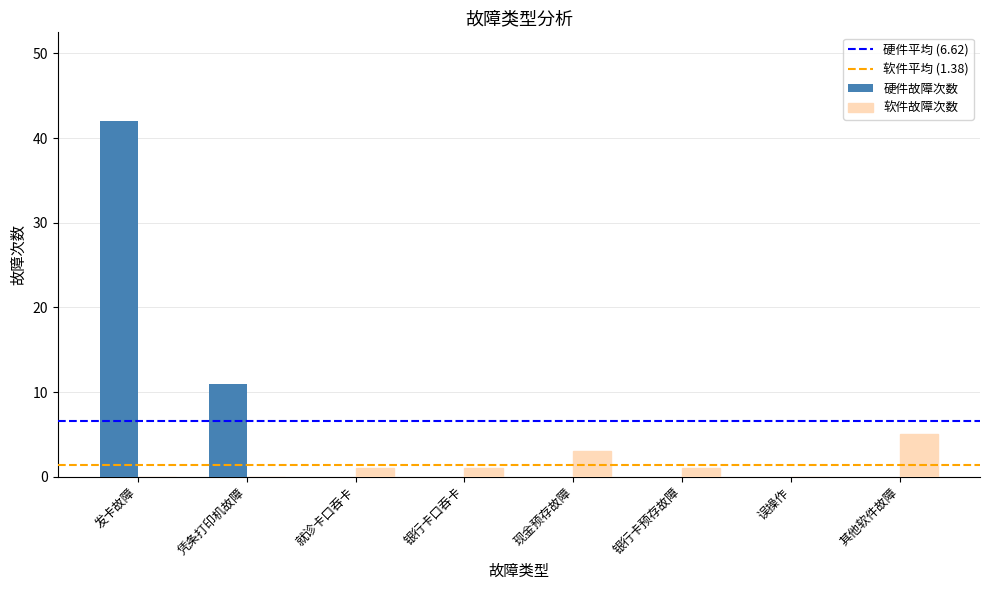

Count the number of categories in the chart.

8